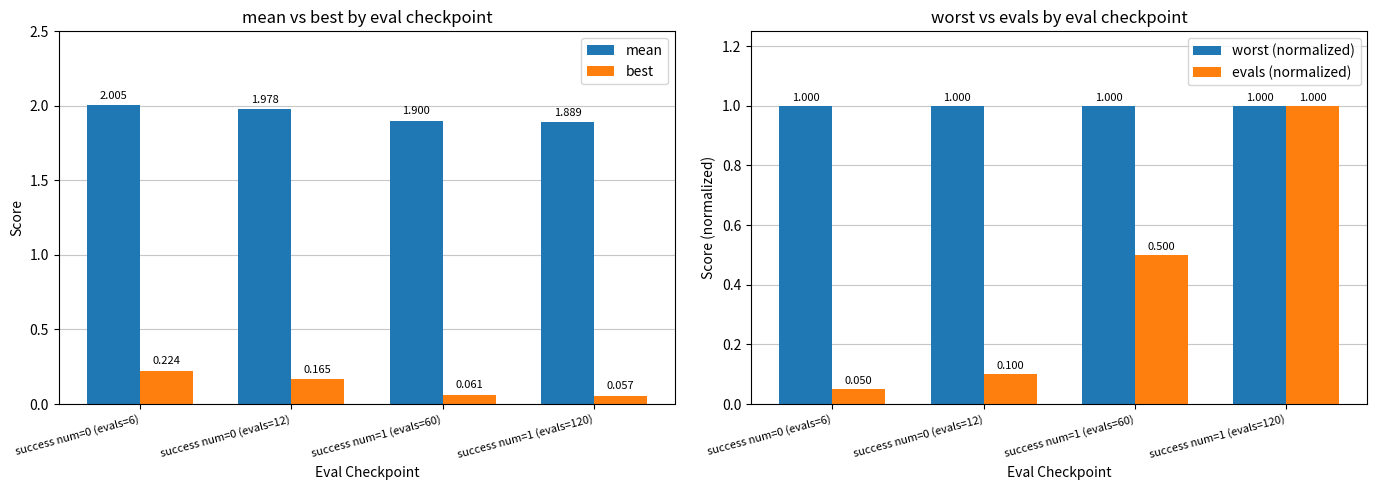

Count the number of data series in this chart.

4